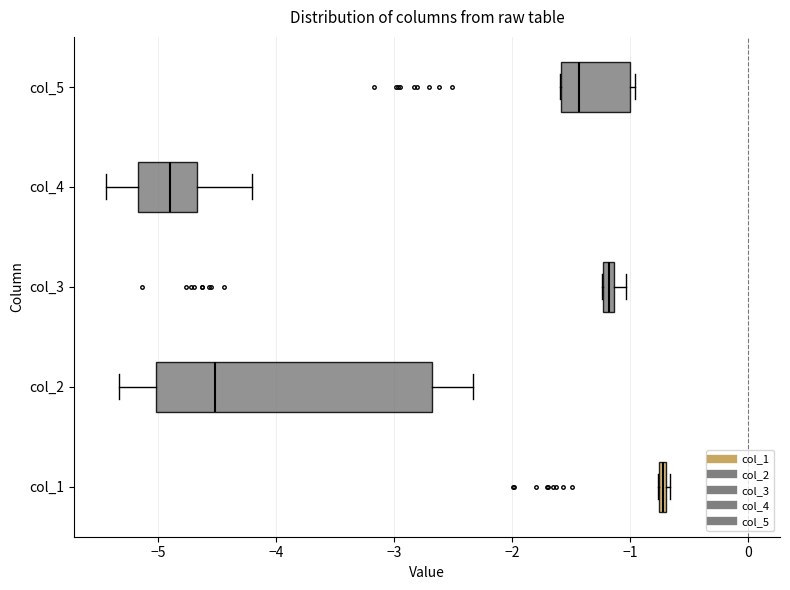

Which box's median line is the furthest to the right?

col_1